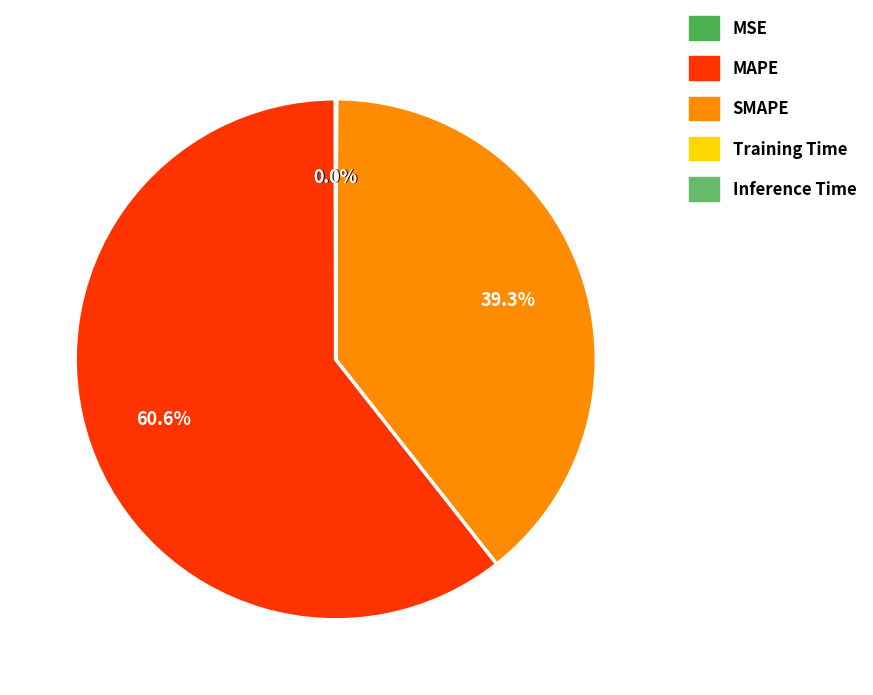

Which slice is the largest?

MAPE